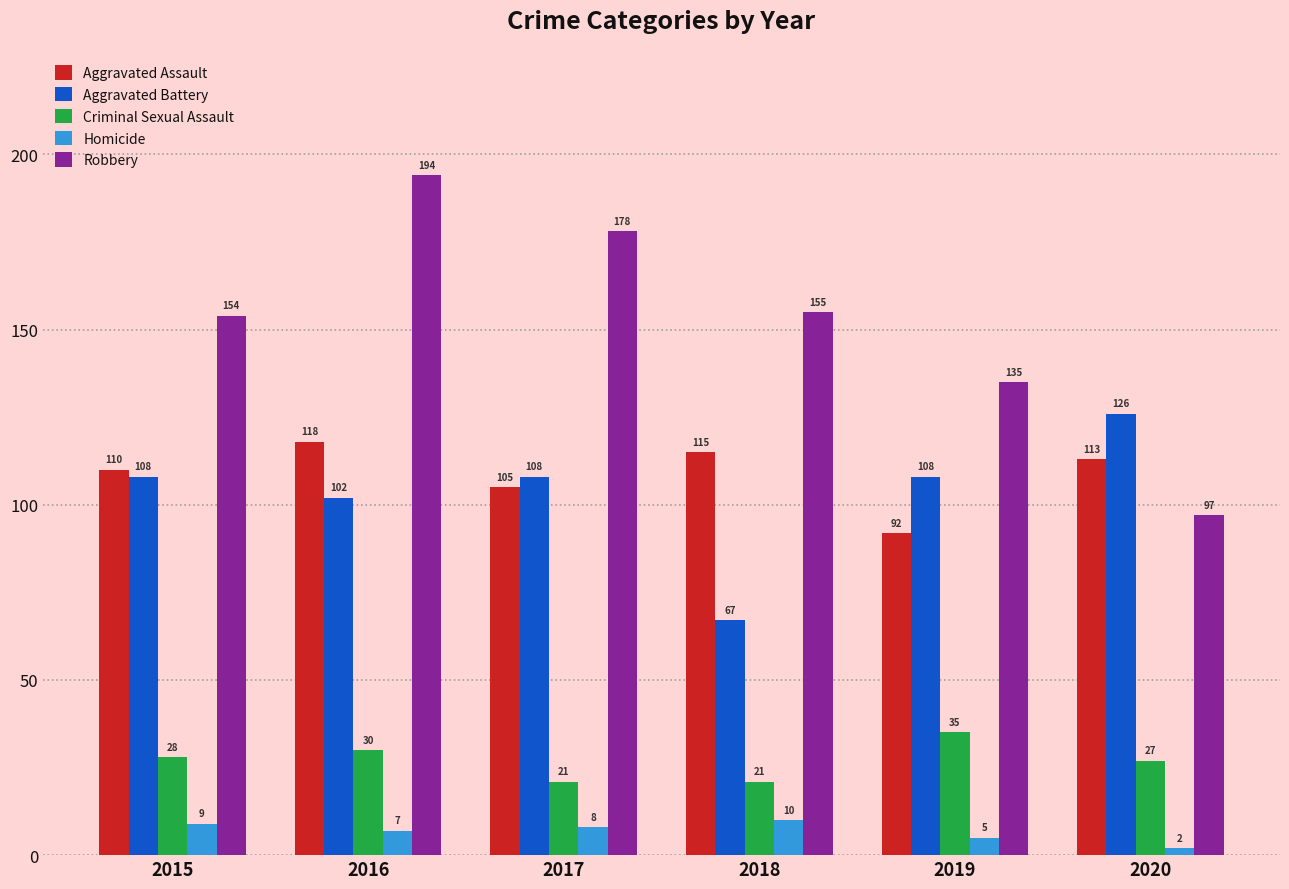

Rank the series by their maximum value, from highest to lowest.

Robbery, Aggravated Battery, Aggravated Assault, Criminal Sexual Assault, Homicide